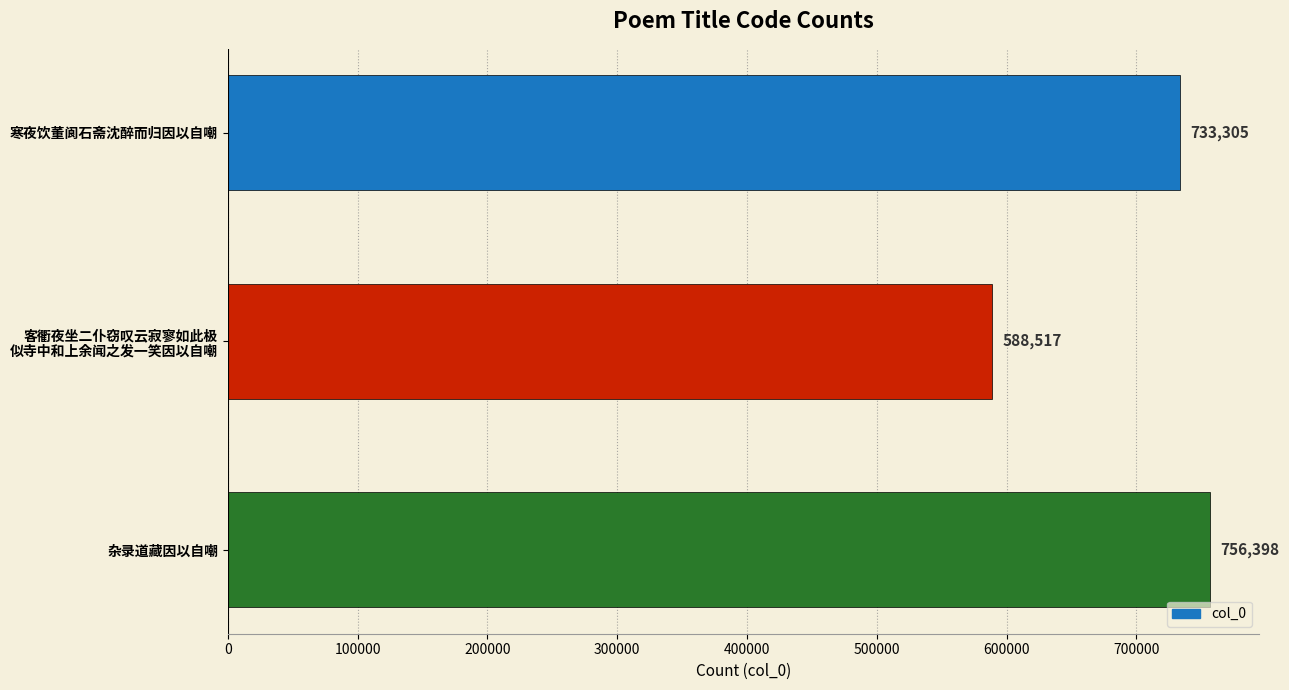

How many bars are there in total?

3